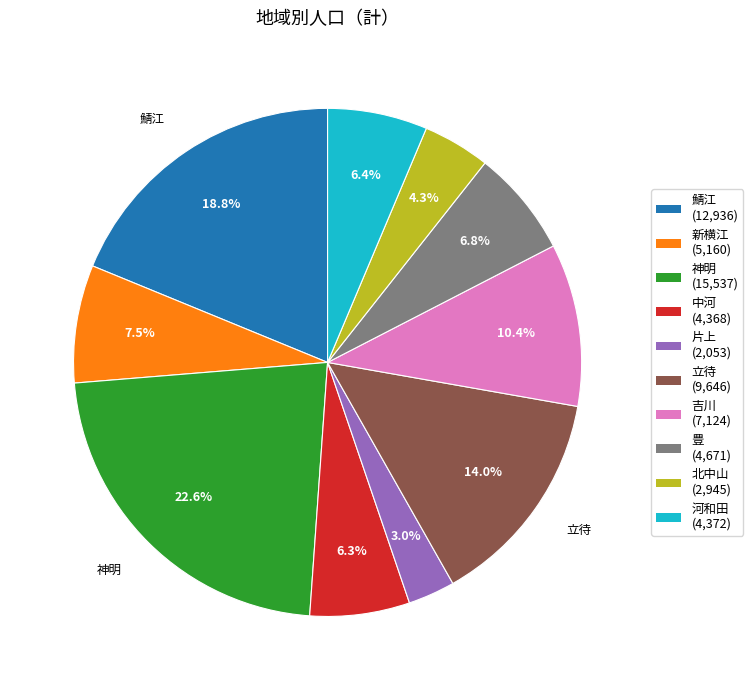

Is it true that 立待 is 28% of the pie?

False